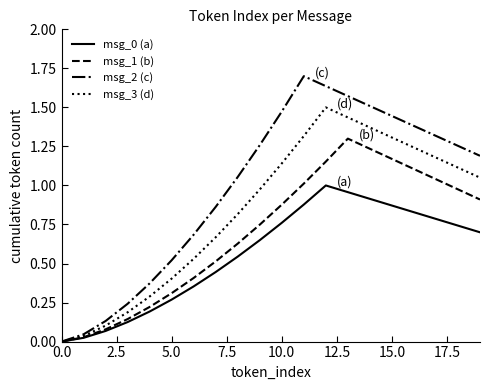

What is the greatest value displayed?

1.7